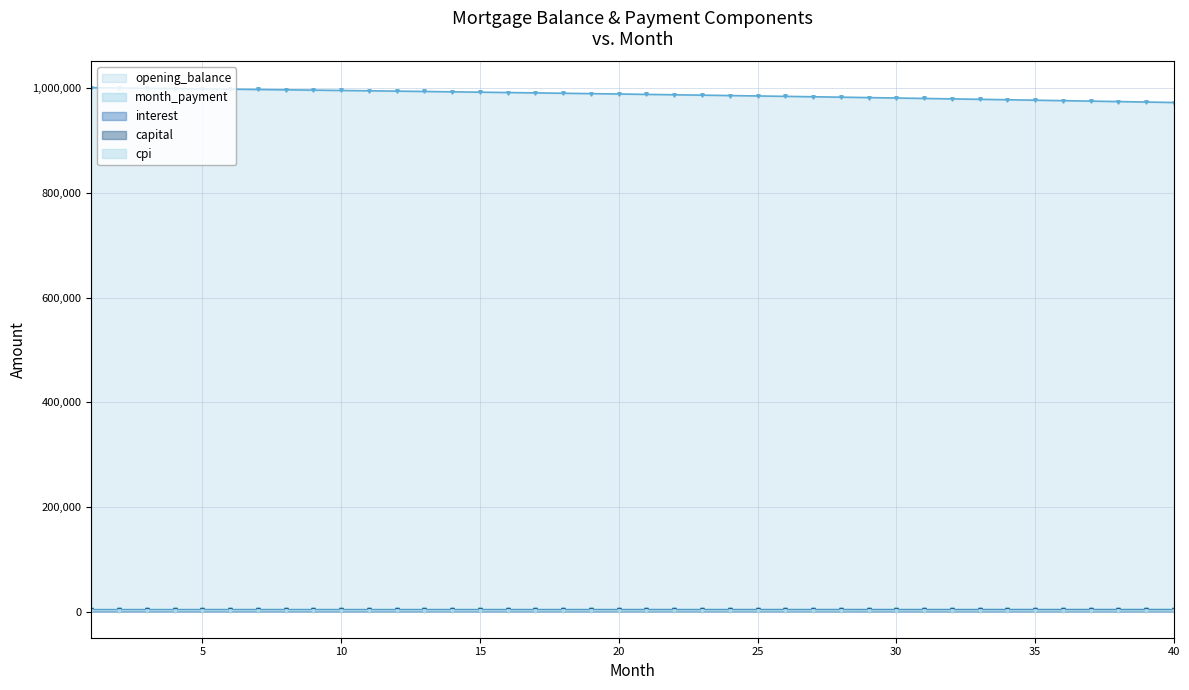

Reading right to left, what are all the values shown in this chart?

opening_balance: 40=2027.3	39=2029.2	38=2031.0	37=2032.9	36=2034.7	35=2036.5	34=2038.3	33=2040.1	32=2041.8	31=2043.5	30=2045.2	29=2046.9	28=2048.6	27=2050.2	26=2051.8	25=2053.5	24=2055.0	23=2056.6	22=2058.2	21=2059.7	20=2061.2	19=2062.7	18=2064.2	17=2065.6	16=2067.1	15=2068.5	14=2069.9	13=2071.3	12=2072.6	11=2074.0	10=2075.3	9=2076.6	8=2077.9	7=2079.2	6=2080.4	5=2081.7	4=2082.9	3=2084.1	2=2085.3	1=2086.5
interest: 40=973103.9	39=974007.9	38=974902.1	37=975786.6	36=976661.4	35=977526.5	34=978382.0	33=979228.0	32=980064.4	31=980891.3	30=981708.8	29=982516.9	28=983315.7	27=984105.1	26=984885.3	25=985656.2	24=986418.0	23=987170.6	22=987914.1	21=988648.6	20=989374.1	19=990090.5	18=990798.1	17=991496.8	16=992186.6	15=992867.6	14=993539.9	13=994203.4	12=994858.3	11=995504.5	10=996142.1	9=996771.1	8=997391.6	7=998003.7	6=998607.3	5=999202.5	4=999789.3	3=1000367.8	2=1000938.0	1=1001500.0
month_payment: 40=4397.3	39=4390.7	38=4384.1	37=4377.5	36=4371.0	35=4364.4	34=4357.9	33=4351.4	32=4344.9	31=4338.4	30=4331.9	29=4325.4	28=4318.9	27=4312.4	26=4306.0	25=4299.5	24=4293.1	23=4286.6	22=4280.2	21=4273.8	20=4267.4	19=4261.0	18=4254.6	17=4248.3	16=4241.9	15=4235.5	14=4229.2	13=4222.9	12=4216.5	11=4210.2	10=4203.9	9=4197.6	8=4191.3	7=4185.1	6=4178.8	5=4172.5	4=4166.3	3=4160.0	2=4153.8	1=4147.6
capital: 40=2370.0	39=2361.5	38=2353.1	37=2344.7	36=2336.3	35=2327.9	34=2319.6	33=2311.3	32=2303.1	31=2294.8	30=2286.6	29=2278.5	28=2270.3	27=2262.2	26=2254.1	25=2246.1	24=2238.0	23=2230.0	22=2222.1	21=2214.1	20=2206.2	19=2198.3	18=2190.5	17=2182.6	16=2174.8	15=2167.1	14=2159.3	13=2151.6	12=2143.9	11=2136.3	10=2128.6	9=2121.0	8=2113.4	7=2105.9	6=2098.4	5=2090.9	4=2083.4	3=2075.9	2=2068.5	1=2061.1
cpi: 40=1456.1	39=1457.5	38=1458.8	37=1460.2	36=1461.5	35=1462.8	34=1464.1	33=1465.4	32=1466.6	31=1467.9	30=1469.1	29=1470.4	28=1471.6	27=1472.8	26=1473.9	25=1475.1	24=1476.3	23=1477.4	22=1478.5	21=1479.7	20=1480.8	19=1481.8	18=1482.9	17=1484.0	16=1485.0	15=1486.1	14=1487.1	13=1488.1	12=1489.1	11=1490.1	10=1491.0	9=1492.0	8=1492.9	7=1493.8	6=1494.8	5=1495.7	4=1496.6	3=1497.4	2=1498.3	1=1499.2